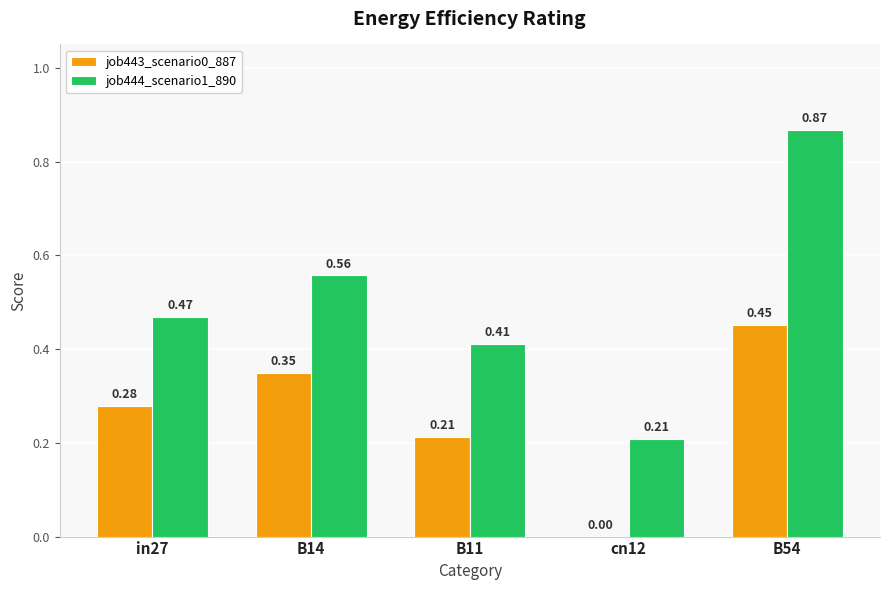

Where is job443_scenario0_887 nearest to the value 0?

cn12